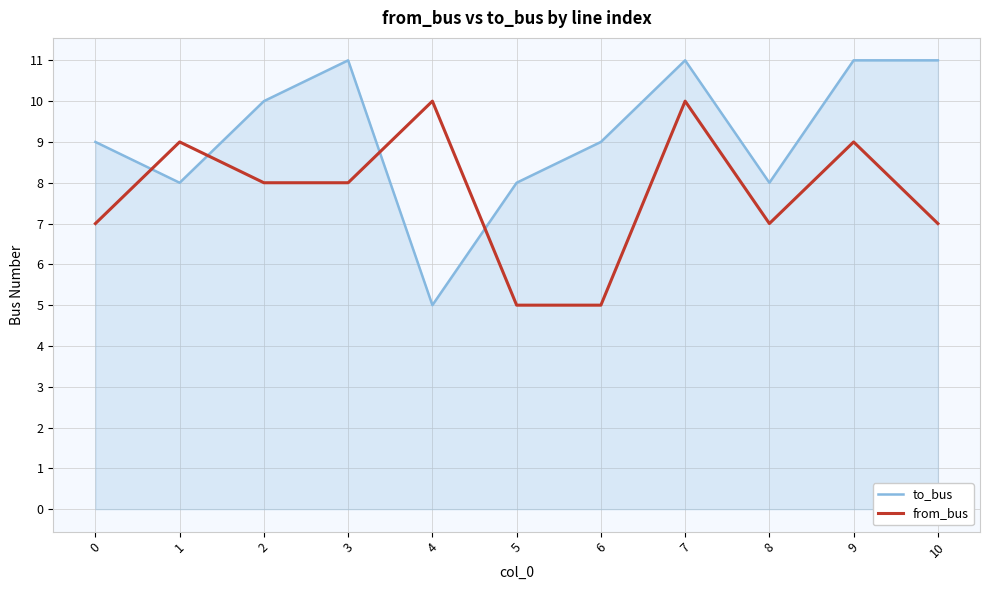

Count the number of categories in the chart.

11